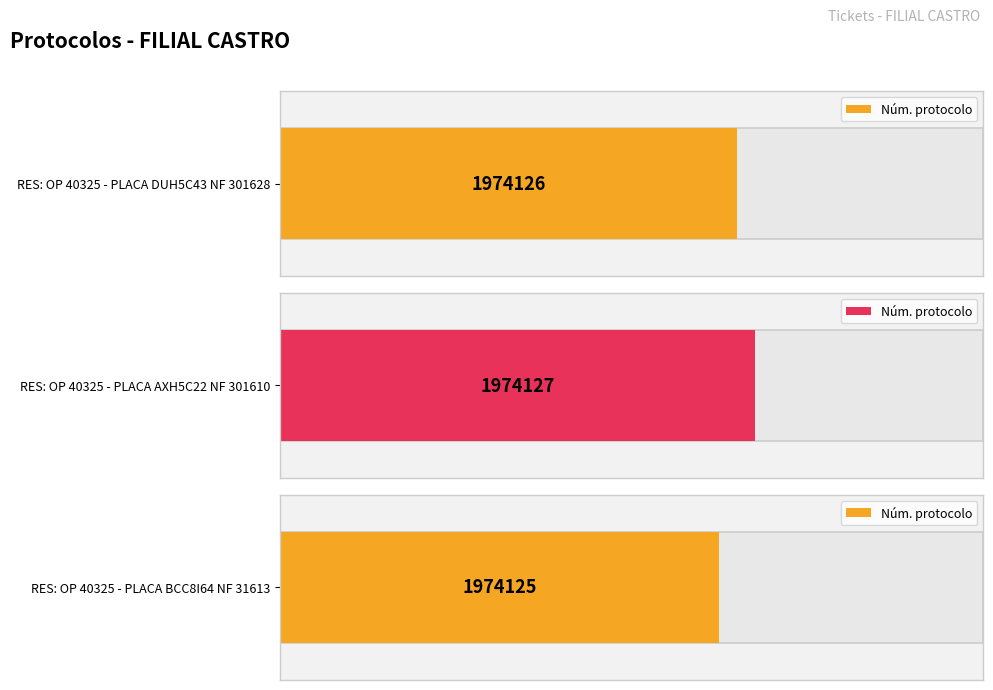

What is the maximum value shown in the chart?

1974127